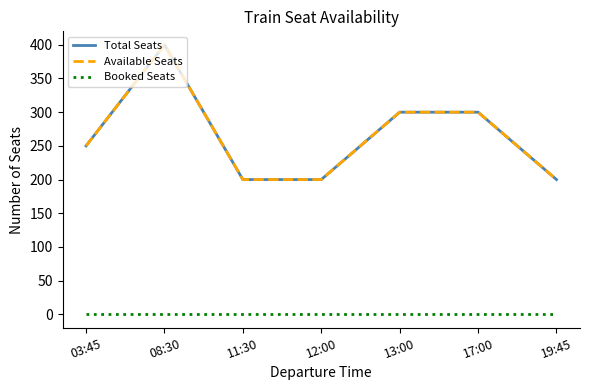

The Total Seats series shows 490 at 17:00. True or false?

False